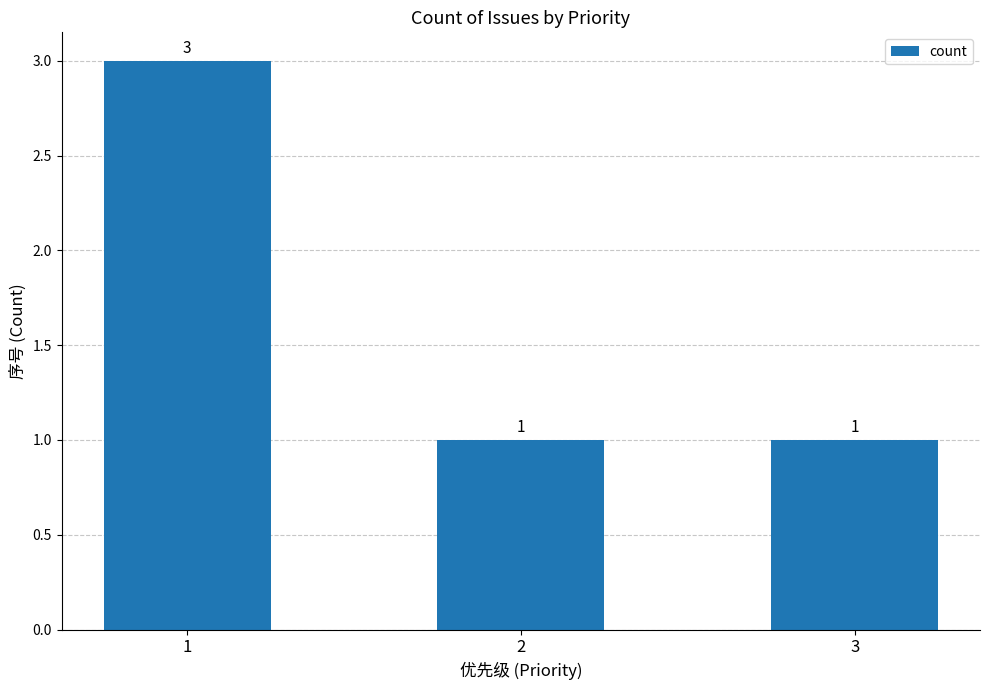

What is the greatest value displayed?

3